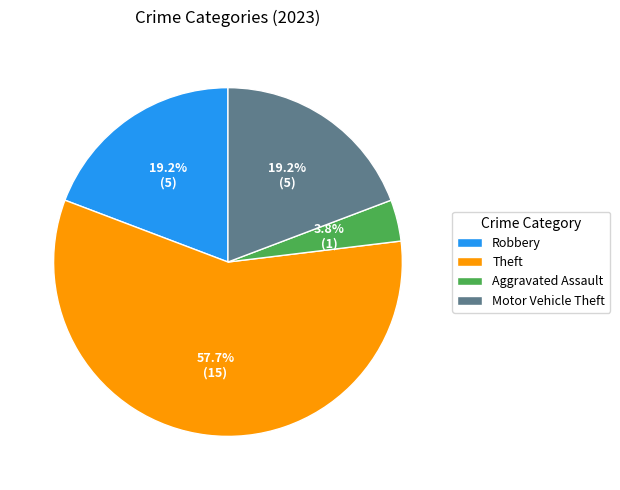

How many segments does this pie chart have?

4